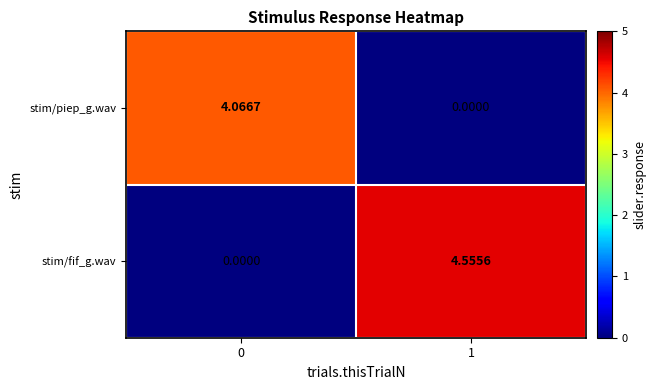

Between 0 and 1, which series saw the biggest shift?

stim/fif_g.wav